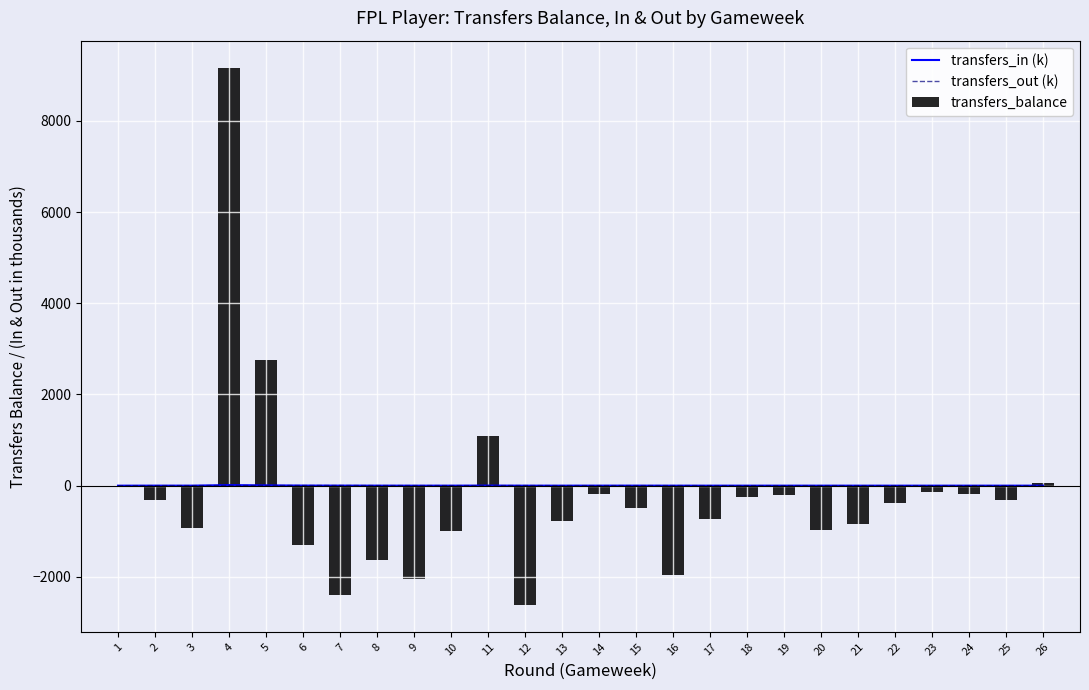

What is the value of the transfers_in (k) bar at the 2nd from the left?

0.9